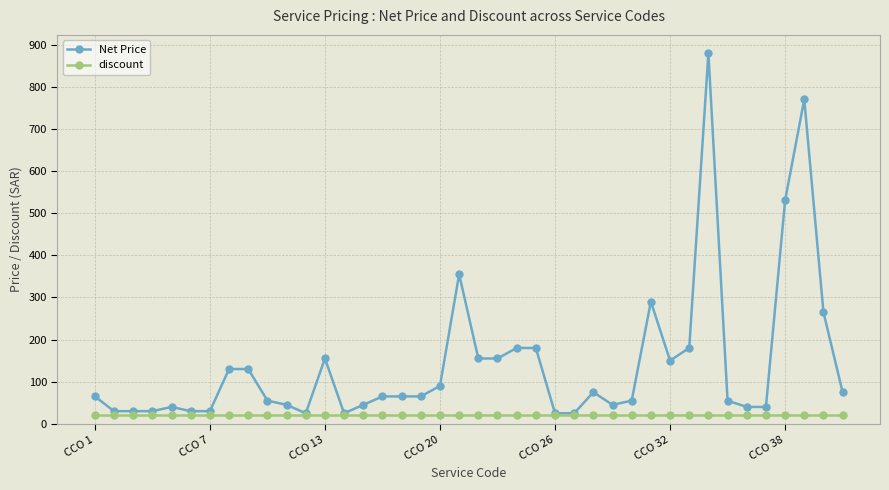

What is the value of the Net Price point at the 1st from the left?

65